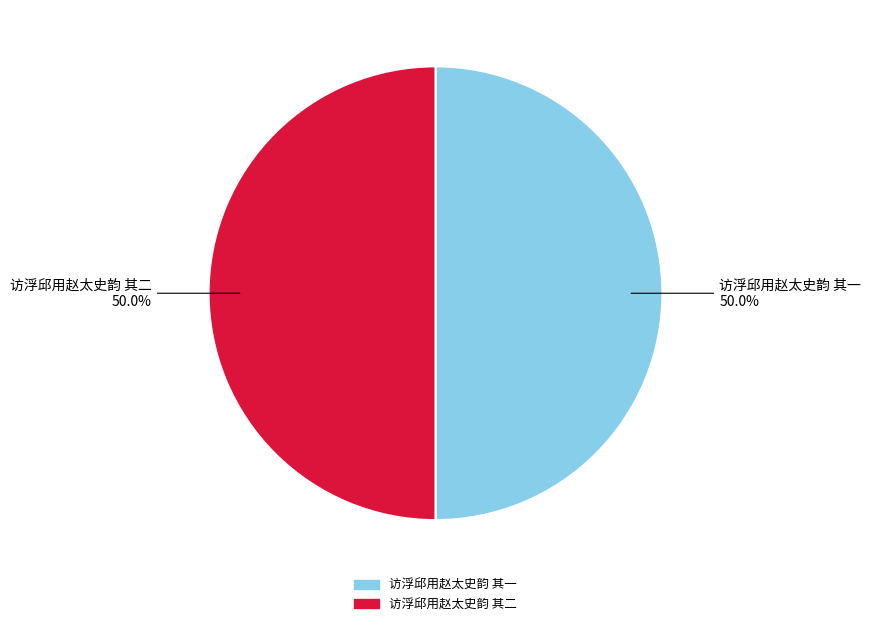

True or false: 访浮邱用赵太史韵 其一 accounts for 50% of the total.

True